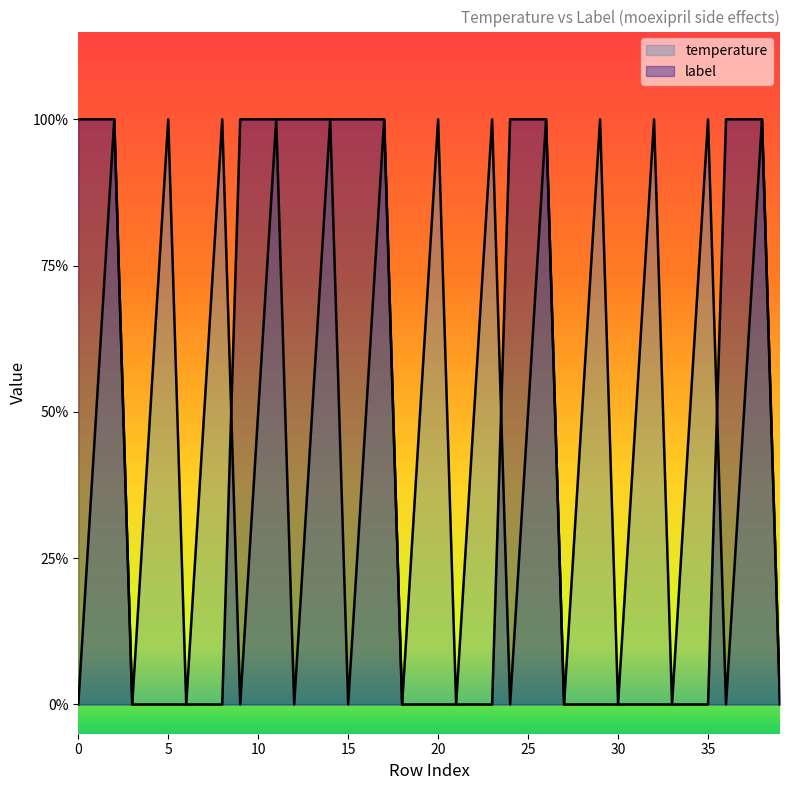

How many lines are shown in the chart?

2